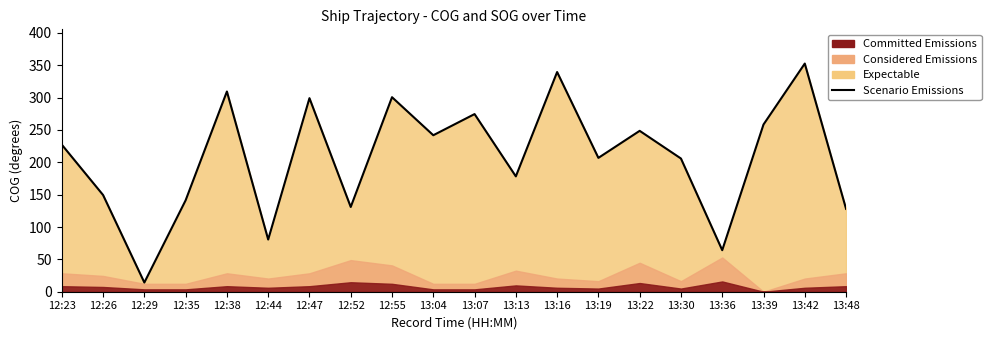

True or false: the data shows 274.6 at 13:07.

True